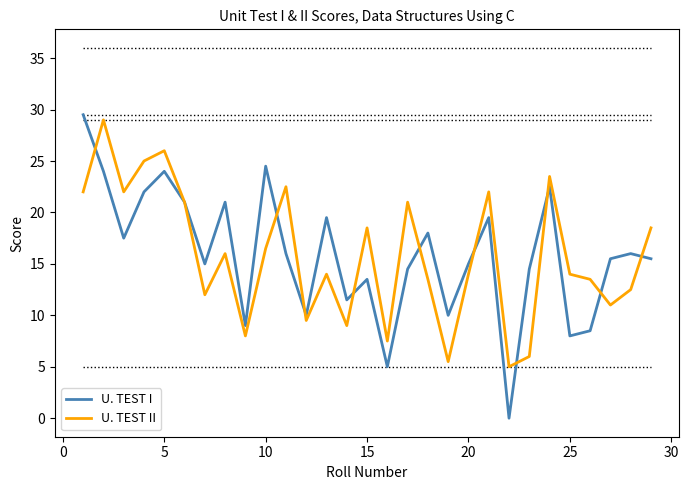

Reading left to right, what are all the values shown in this chart?

U. TEST I: 29.5	24.0	17.5	22.0	24.0	21.0	15.0	21.0	9.0	24.5	16.0	10.0	19.5	11.5	13.5	5.0	14.5	18.0	10.0	15.0	19.5	0.0	14.5	22.5	8.0	8.5	15.5	16.0	15.5
U. TEST II: 22.0	29.0	22.0	25.0	26.0	21.0	12.0	16.0	8.0	16.5	22.5	9.5	14.0	9.0	18.5	7.5	21.0	13.5	5.5	14.0	22.0	5.0	6.0	23.5	14.0	13.5	11.0	12.5	18.5